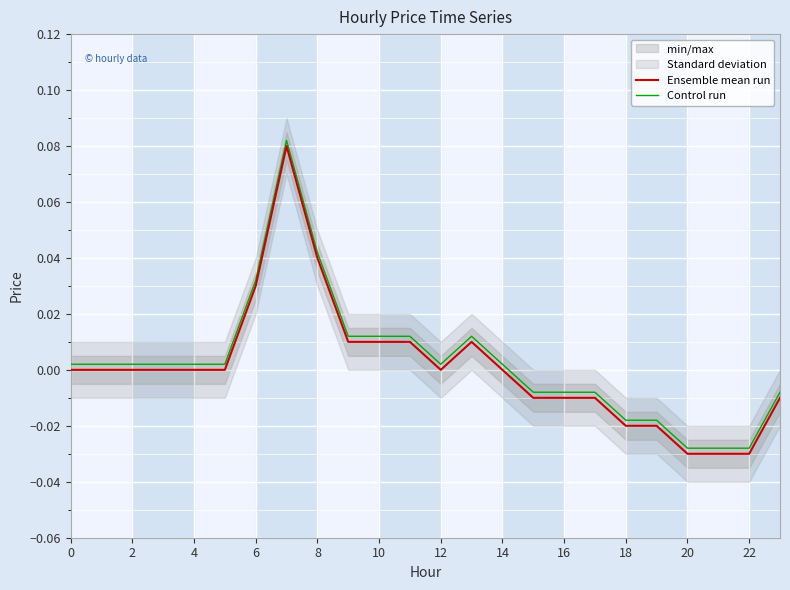

True or false: Ensemble mean run and Control run cross at least once.

False